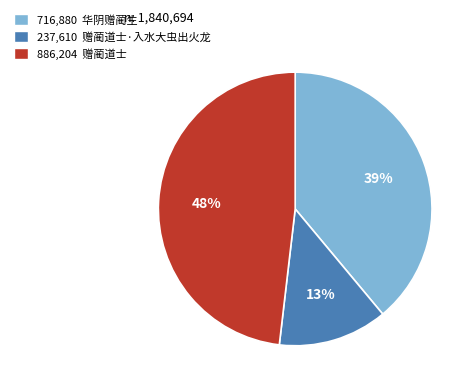

Count the number of slices in the pie.

3